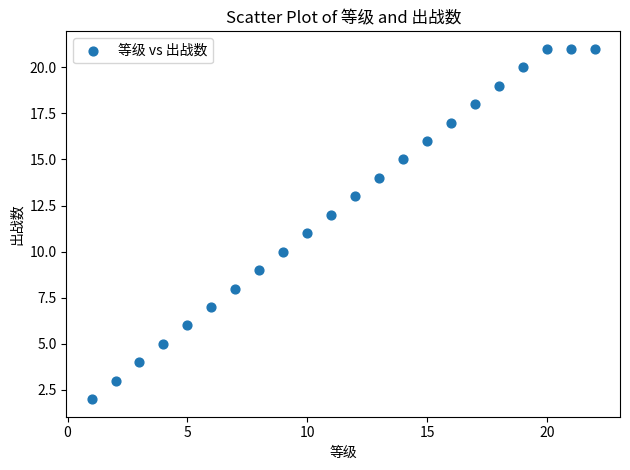

What is the range of X values (max minus min)?

21